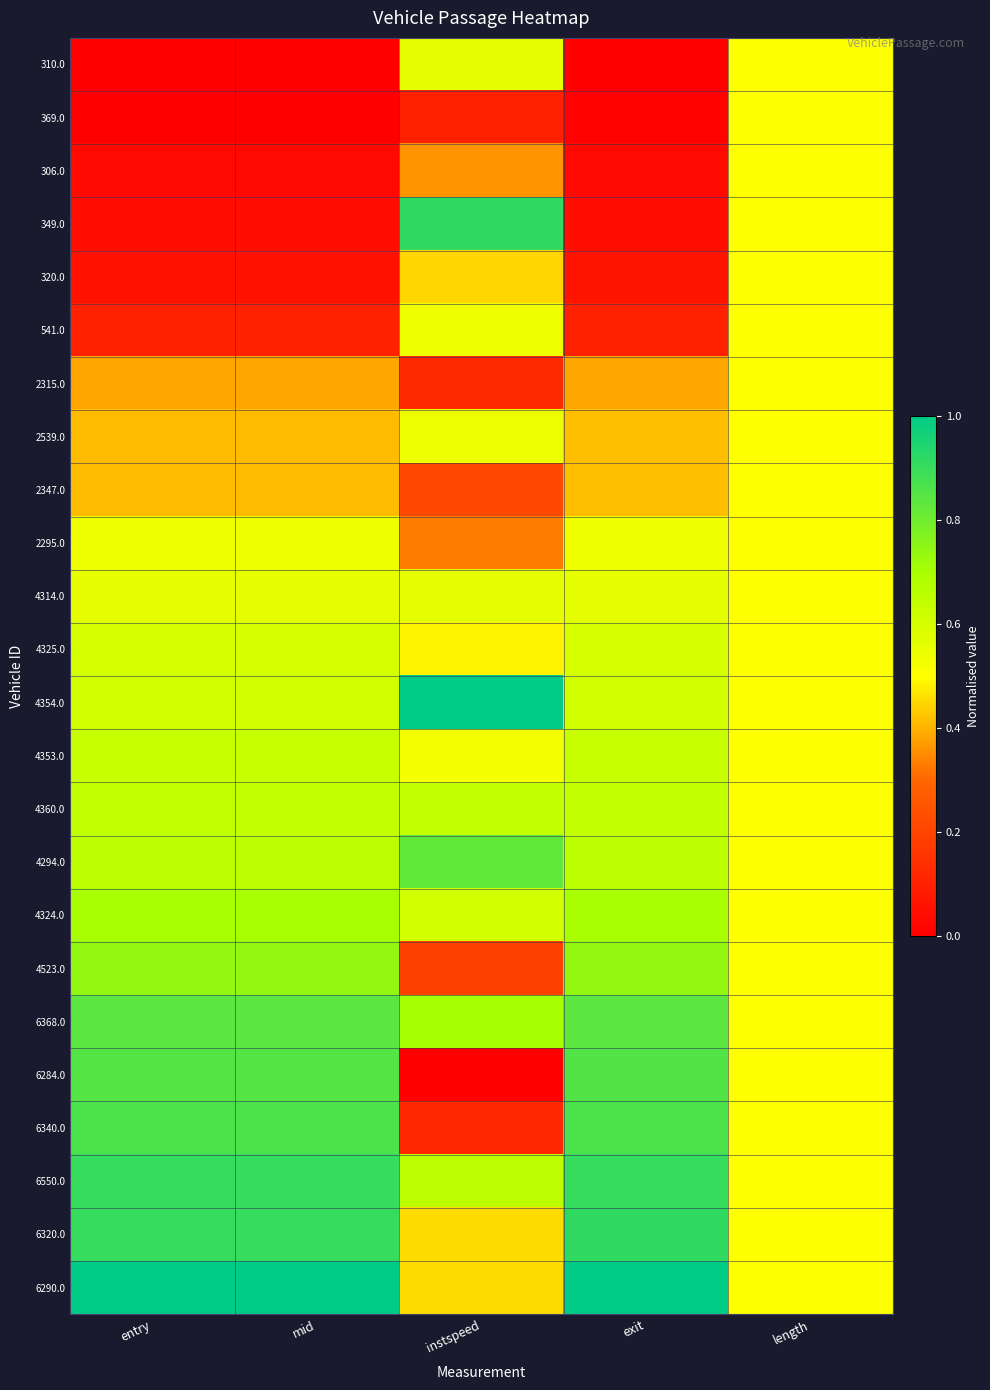

Reading left to right, extract all data points from this chart.

310.0: entry=0.0	mid=0.0	instspeed=0.6	exit=0.0	length=0.5
369.0: entry=0.0	mid=0.0	instspeed=0.1	exit=0.0	length=0.5
306.0: entry=0.0	mid=0.0	instspeed=0.4	exit=0.0	length=0.5
349.0: entry=0.0	mid=0.0	instspeed=0.9	exit=0.0	length=0.5
320.0: entry=0.1	mid=0.1	instspeed=0.4	exit=0.1	length=0.5
541.0: entry=0.1	mid=0.1	instspeed=0.5	exit=0.1	length=0.5
2315.0: entry=0.4	mid=0.4	instspeed=0.1	exit=0.4	length=0.5
2539.0: entry=0.4	mid=0.4	instspeed=0.5	exit=0.4	length=0.5
2347.0: entry=0.4	mid=0.4	instspeed=0.2	exit=0.4	length=0.5
2295.0: entry=0.5	mid=0.5	instspeed=0.3	exit=0.5	length=0.5
4314.0: entry=0.6	mid=0.6	instspeed=0.6	exit=0.6	length=0.5
4325.0: entry=0.6	mid=0.6	instspeed=0.5	exit=0.6	length=0.5
4354.0: entry=0.6	mid=0.6	instspeed=1.0	exit=0.6	length=0.5
4353.0: entry=0.6	mid=0.6	instspeed=0.5	exit=0.6	length=0.5
4360.0: entry=0.6	mid=0.6	instspeed=0.6	exit=0.6	length=0.5
4294.0: entry=0.7	mid=0.7	instspeed=0.8	exit=0.7	length=0.5
4324.0: entry=0.7	mid=0.7	instspeed=0.6	exit=0.7	length=0.5
4523.0: entry=0.7	mid=0.7	instspeed=0.2	exit=0.7	length=0.5
6368.0: entry=0.8	mid=0.8	instspeed=0.7	exit=0.8	length=0.5
6284.0: entry=0.9	mid=0.9	instspeed=0.0	exit=0.9	length=0.5
6340.0: entry=0.9	mid=0.9	instspeed=0.1	exit=0.9	length=0.5
6550.0: entry=0.9	mid=0.9	instspeed=0.7	exit=0.9	length=0.5
6320.0: entry=0.9	mid=0.9	instspeed=0.5	exit=0.9	length=0.5
6290.0: entry=1.0	mid=1.0	instspeed=0.5	exit=1.0	length=0.5